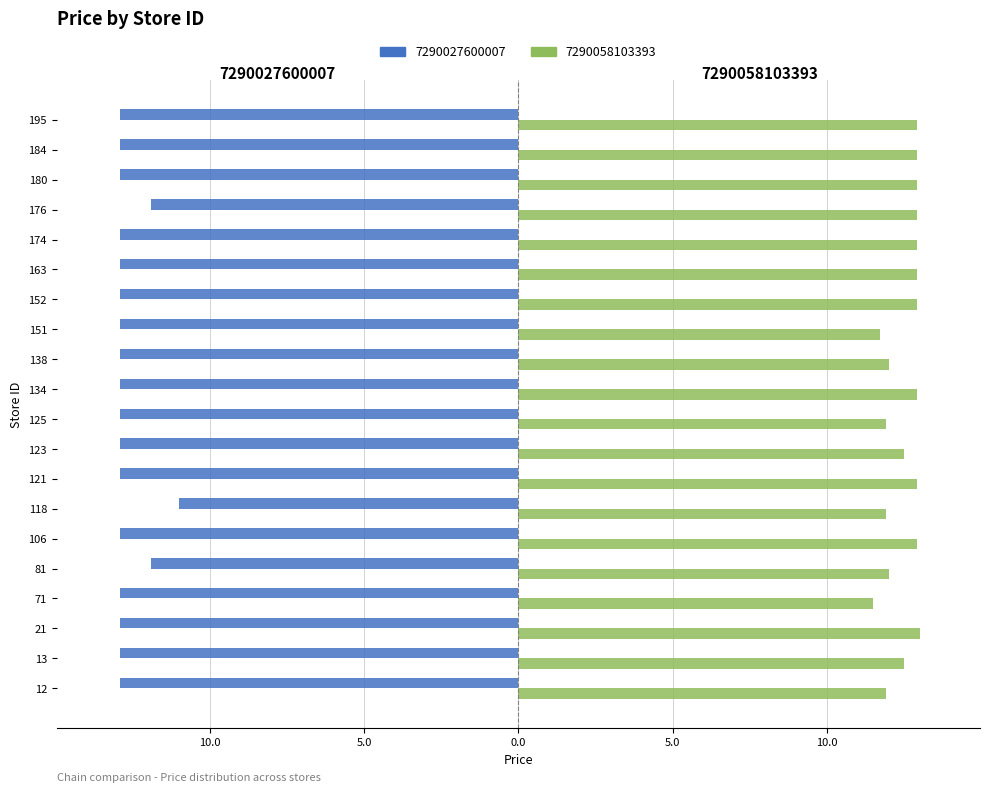

At which label is 7290058103393 closest to 12?

81